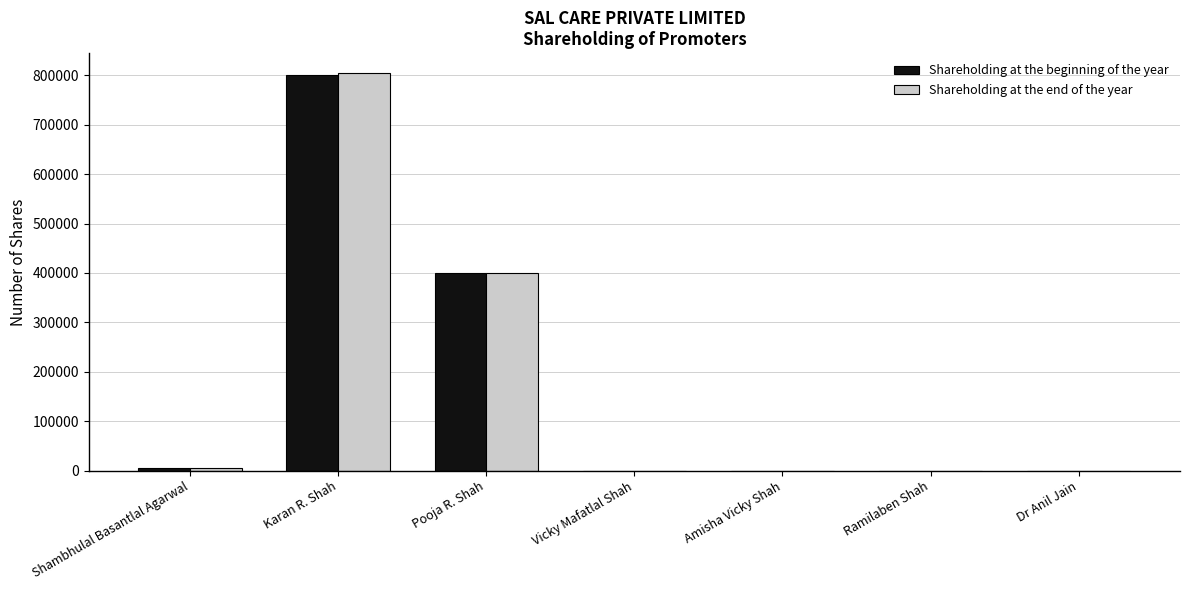

What is the greatest value displayed?

805000